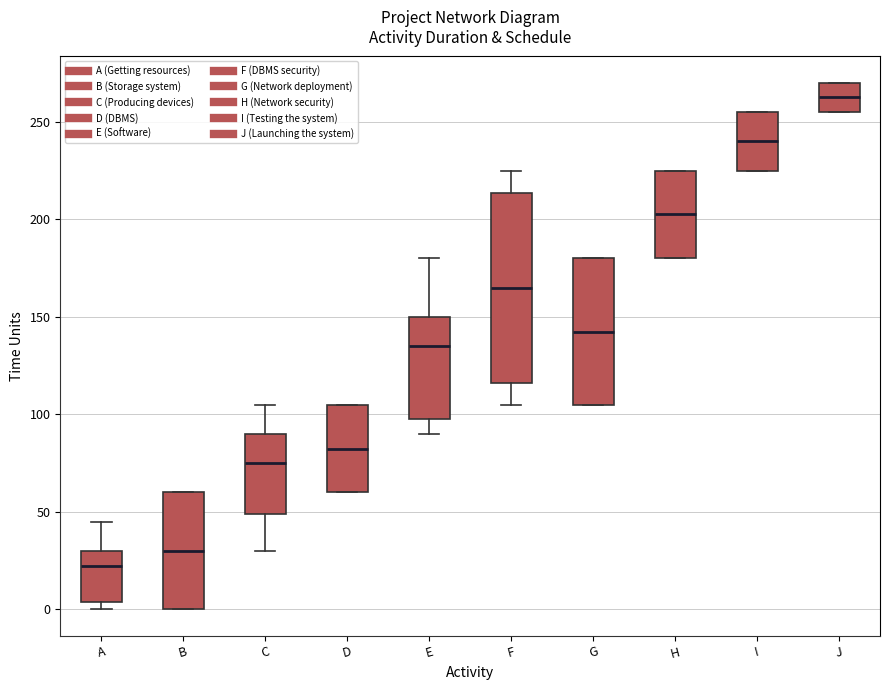

Reading left to right, transcribe this box plot: for each box, give where its median line is, the range the box spans, and where its two whiskers end, as read against the y-axis. The values are not printed on the chart, so give them approximately, as read against the axis.

A: median 25, box 5 to 30, whiskers 0 to 45
B: median 30, box 0 to 60, whiskers 0 to 60
C: median 75, box 50 to 90, whiskers 30 to 105
D: median 85, box 60 to 105, whiskers 60 to 105
E: median 135, box 100 to 150, whiskers 90 to 180
F: median 165, box 115 to 215, whiskers 105 to 225
G: median 145, box 105 to 180, whiskers 105 to 180
H: median 205, box 180 to 225, whiskers 180 to 225
I: median 240, box 225 to 255, whiskers 225 to 255
J: median 265, box 255 to 270, whiskers 255 to 270